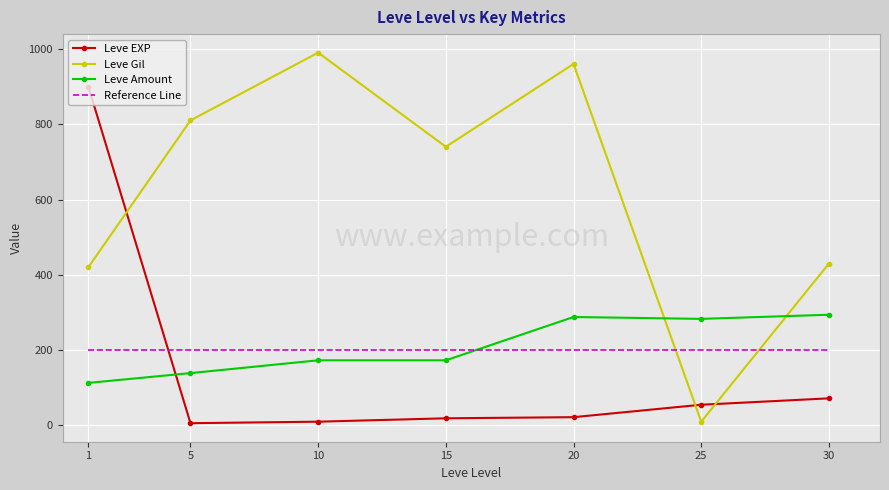

The value of Reference Line at 1 is 270. True or false?

False